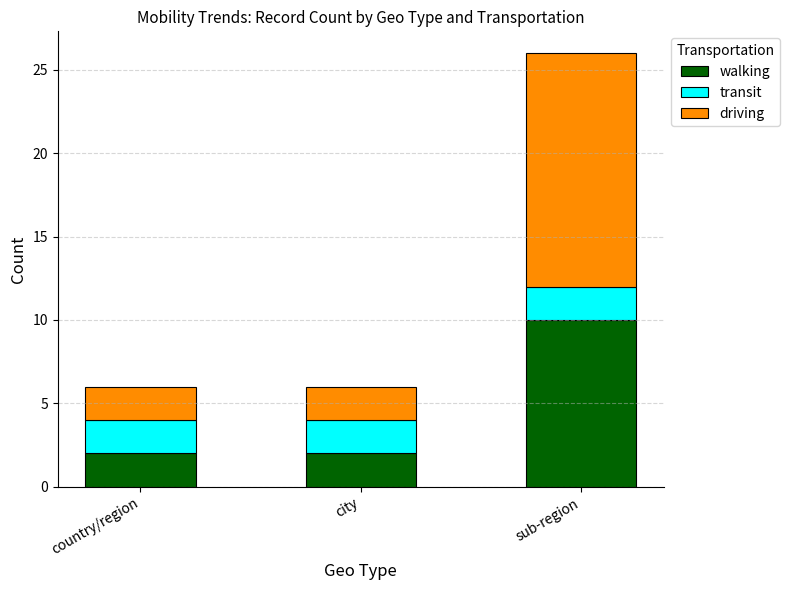

What is the total value across all series at sub-region?

26